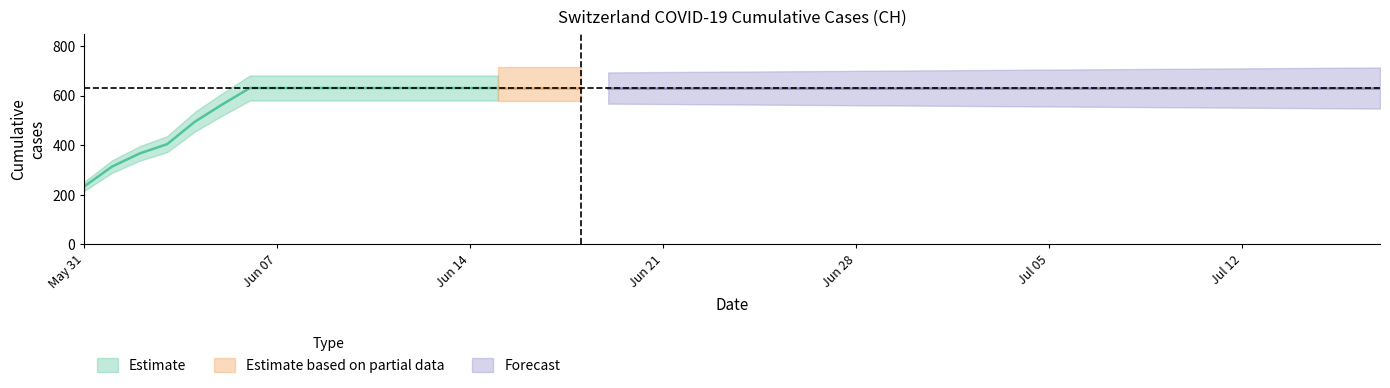

Which has a higher value, 2020-06-01 or 2020-06-02?

2020-06-02